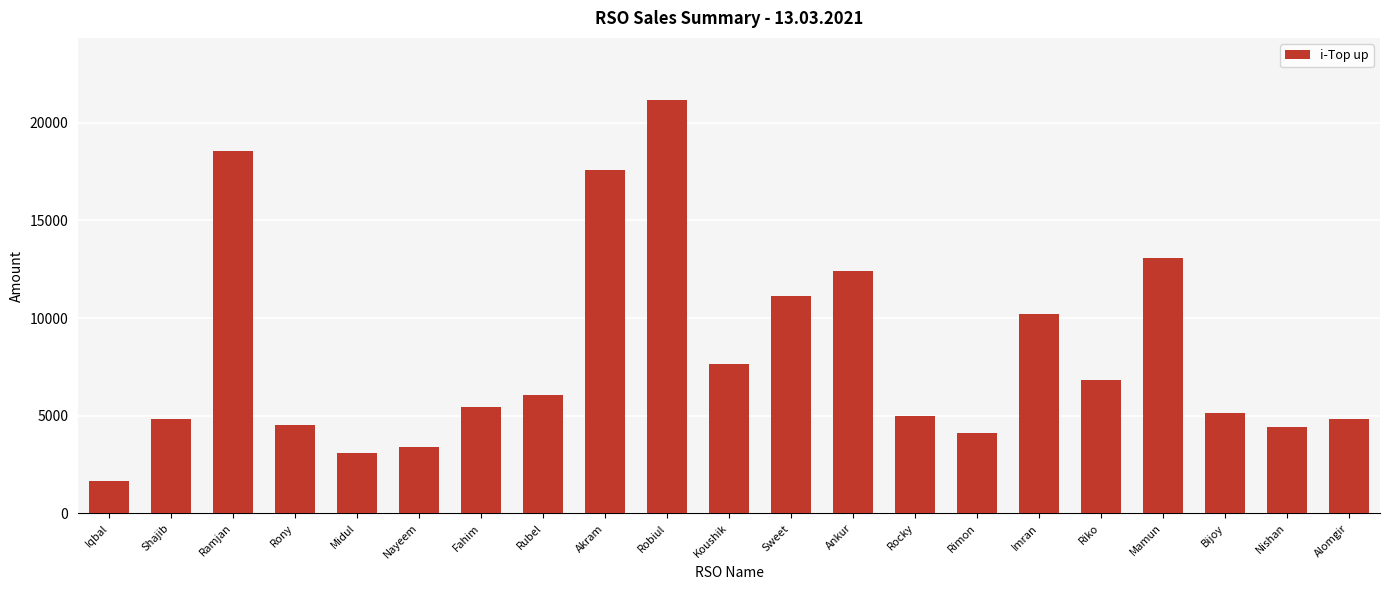

Where is the data nearest to the value 11402?

Sweet